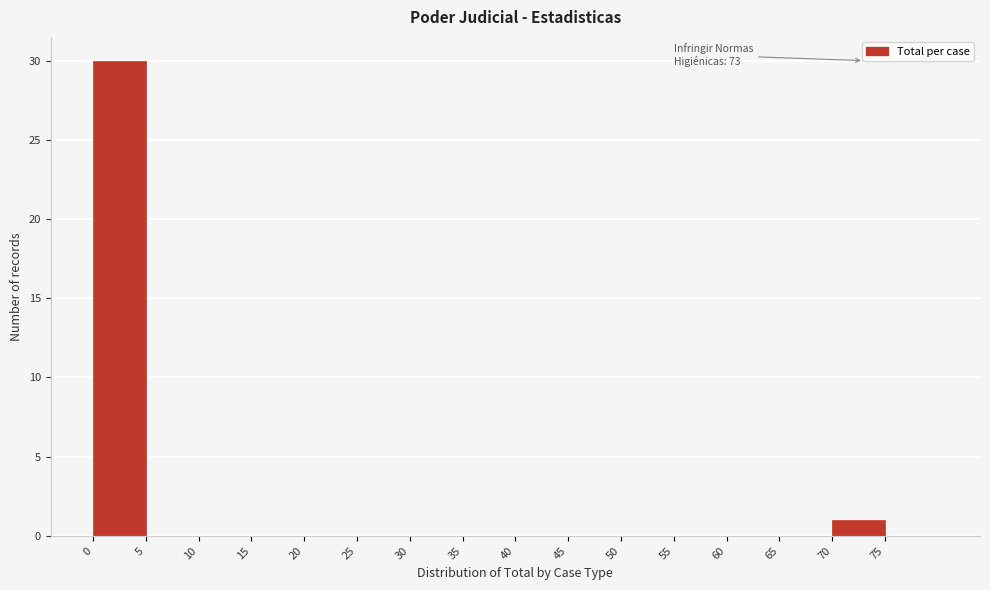

Which range on the x-axis has the tallest bar?

0 to 5